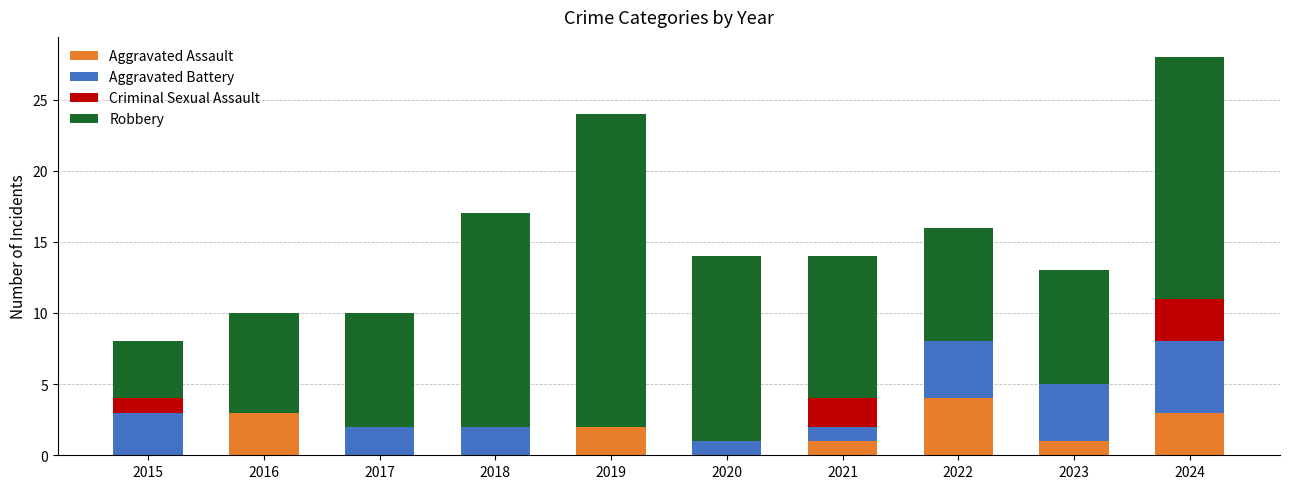

What is the sum of all Aggravated Assault values?

14